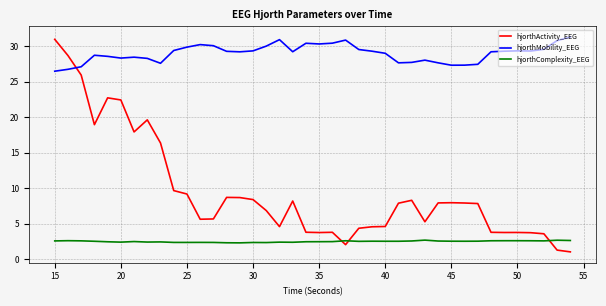

True or false: hjorthComplexity_EEG and hjorthMobility_EEG cross at least once.

False